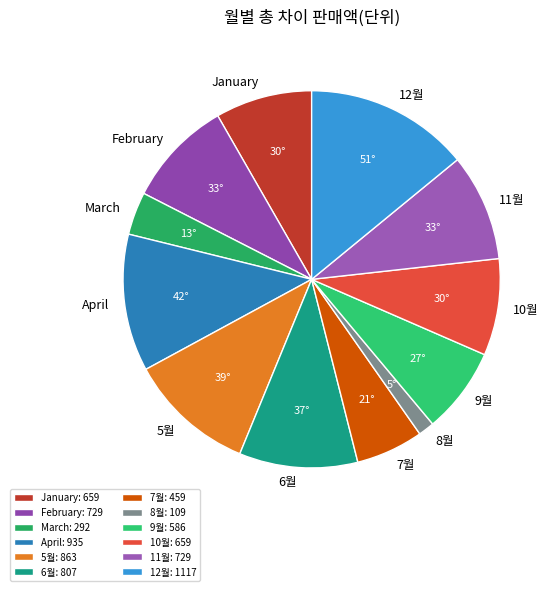

Does any single category account for the majority?

No